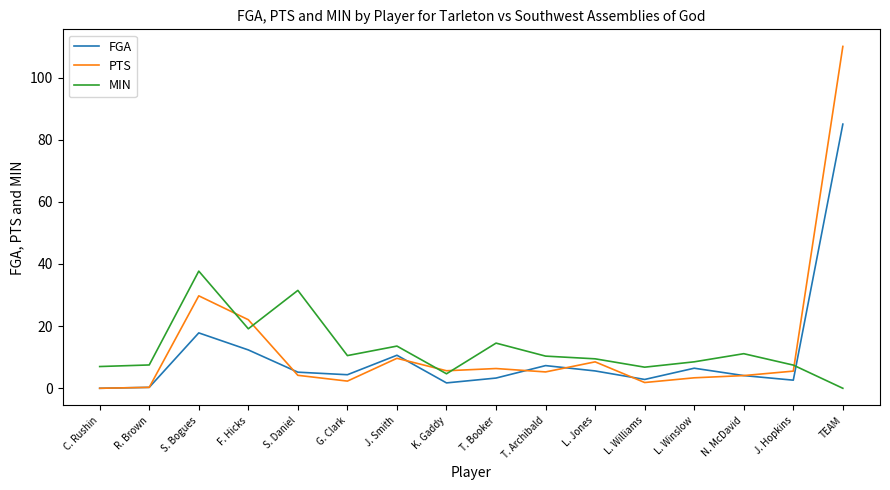

How many values in the FGA series are below 5?

8